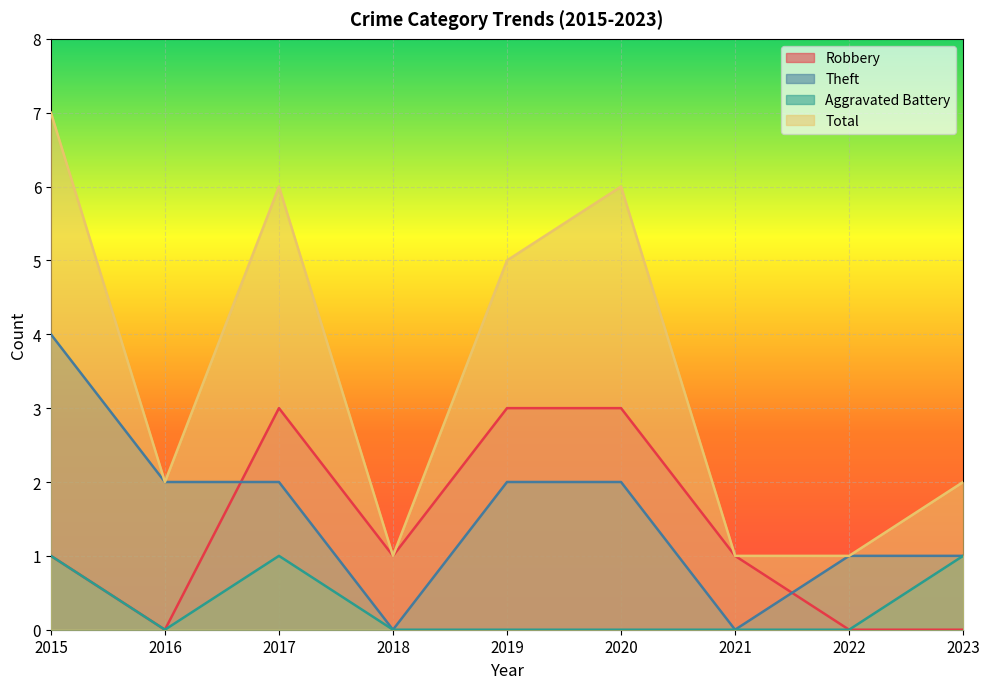

How many data points in Total are less than 2?

3